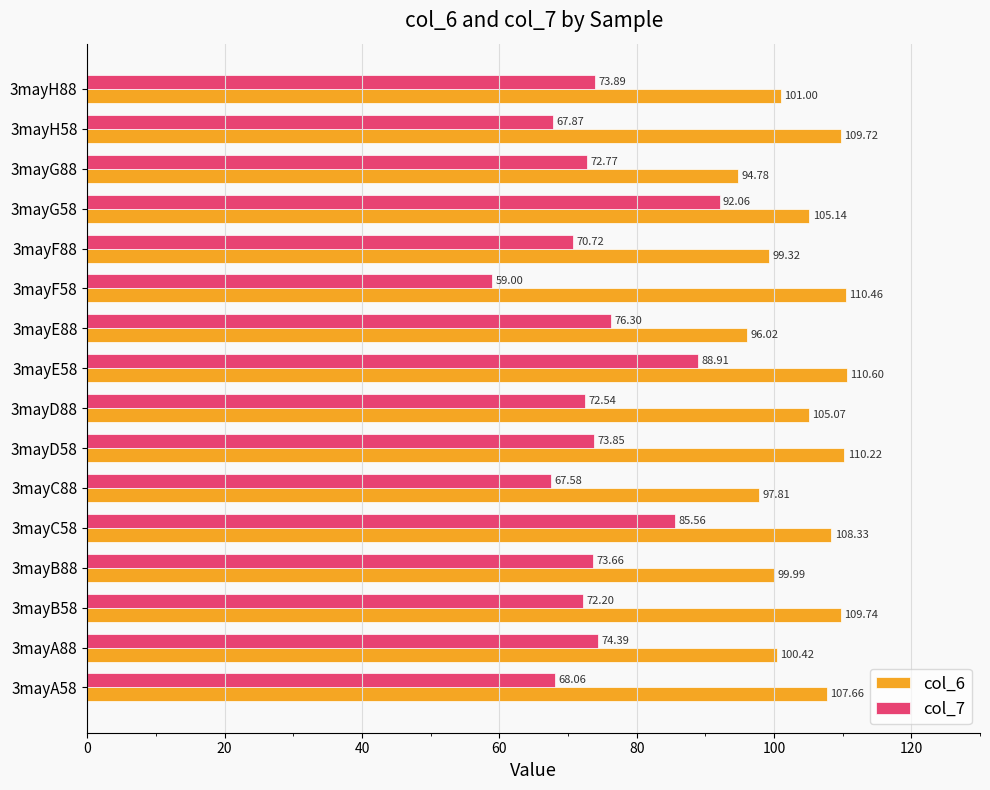

Which series has the widest spread of values?

col_7